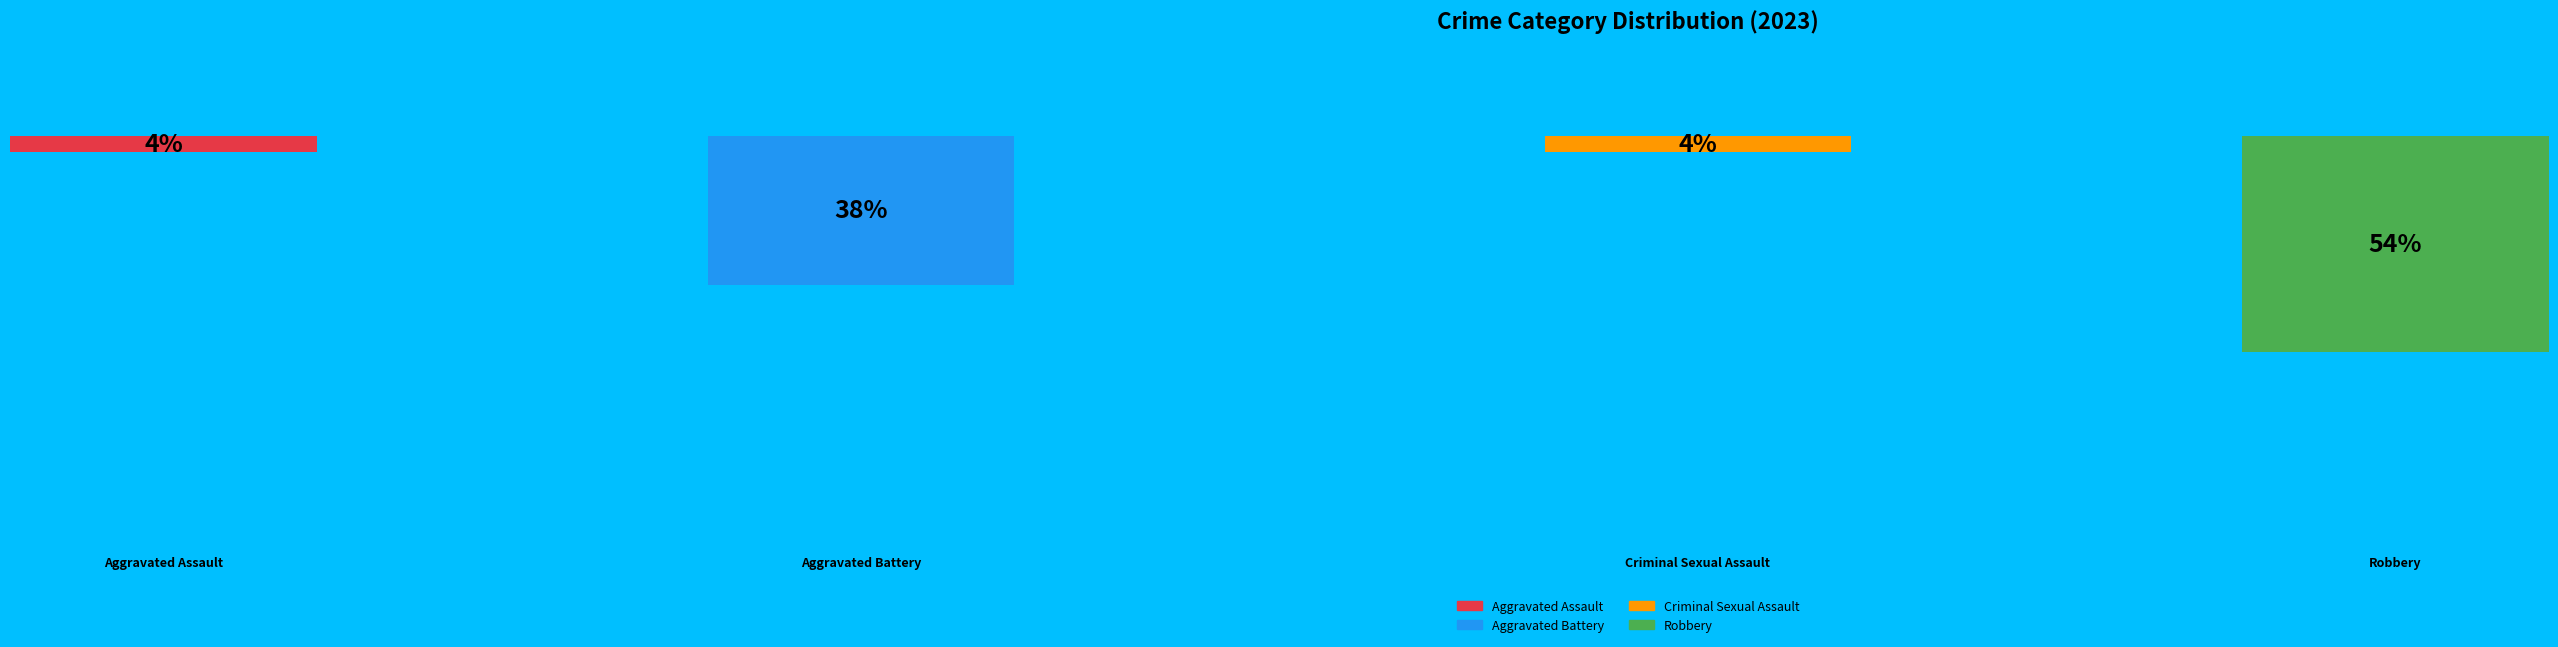

Rank the categories by value from lowest to highest.

Aggravated Assault, Criminal Sexual Assault, Aggravated Battery, Robbery